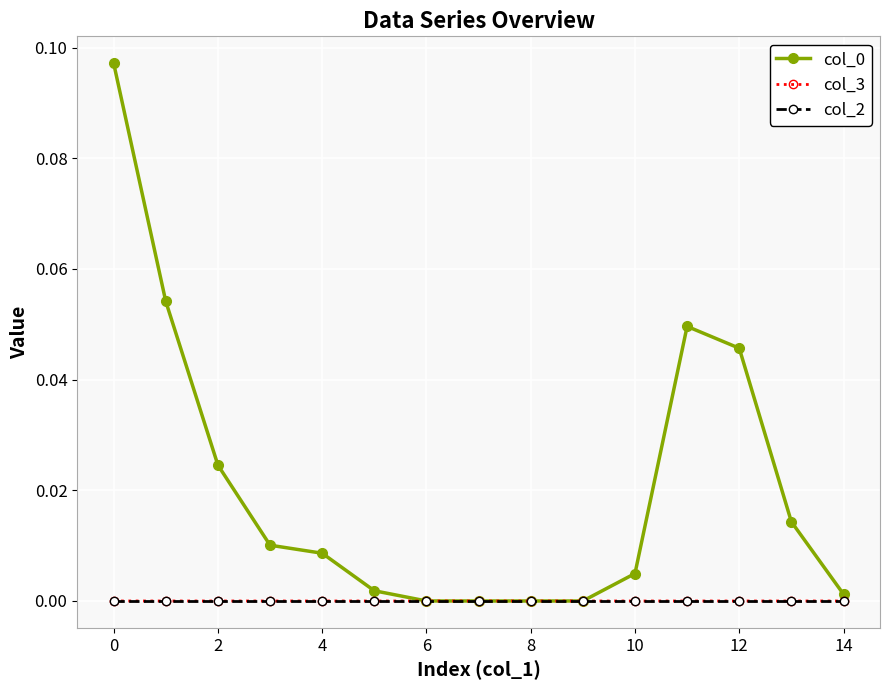

How many series are shown in this chart?

3